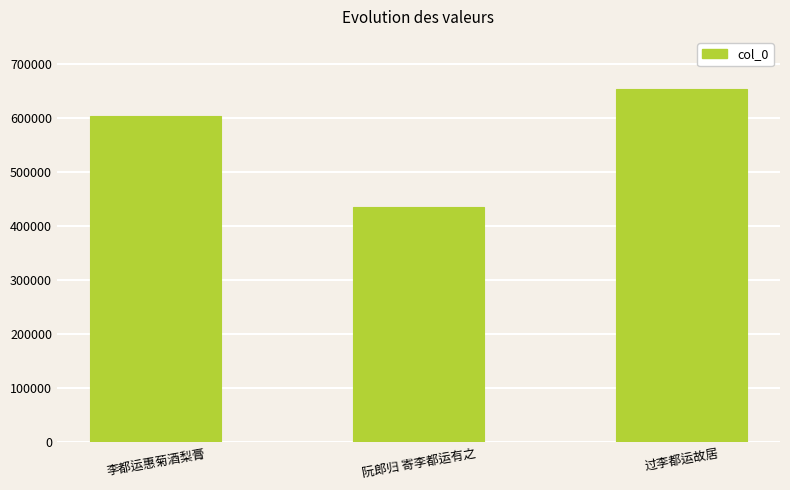

What is the label of the 3rd bar from the left?

过李都运故居